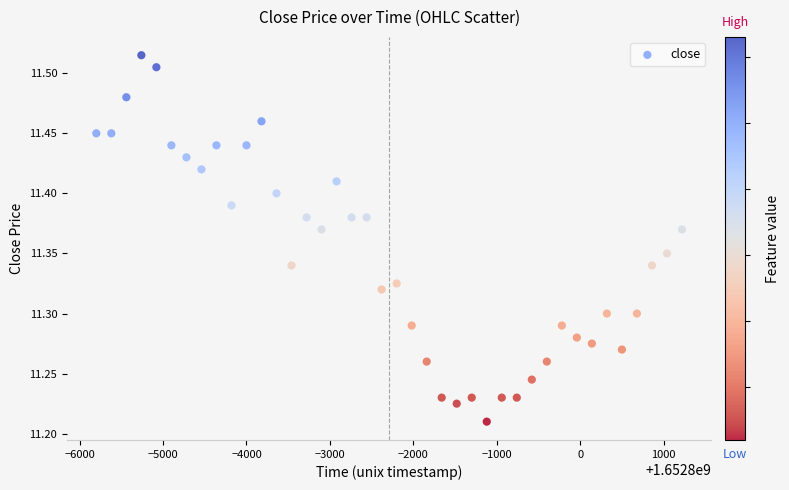

What is the range of X values (max minus min)?

7020.0